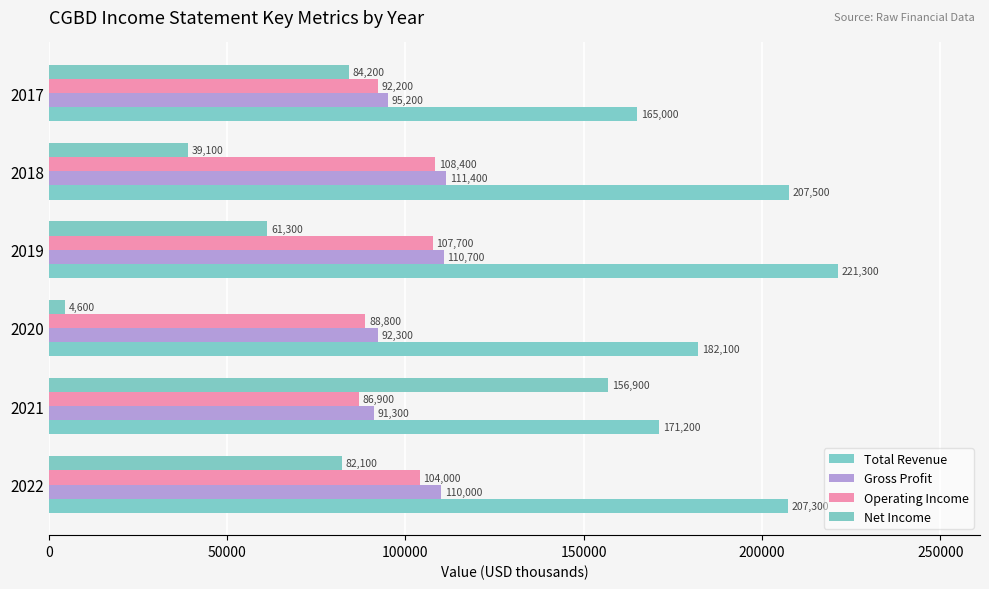

What is the value of the Operating Income bar at the 6th from the left?

92200